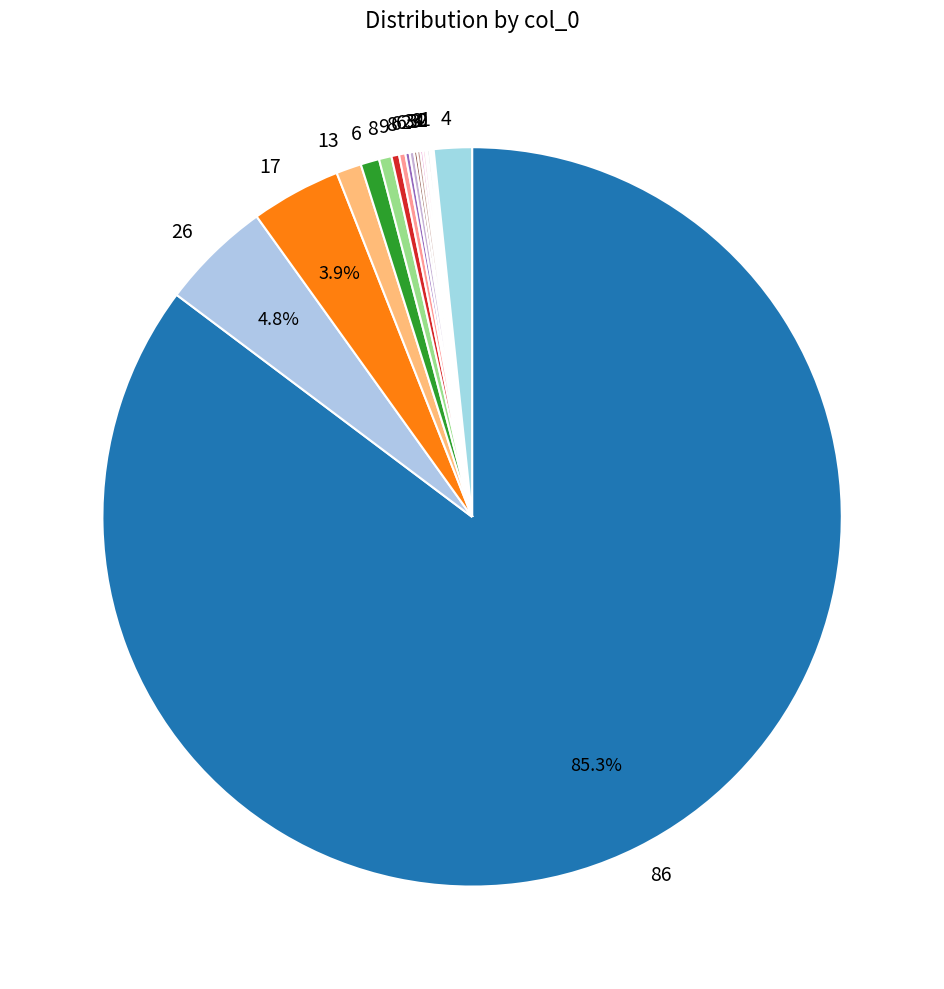

Is there any slice that represents more than half of the pie?

Yes